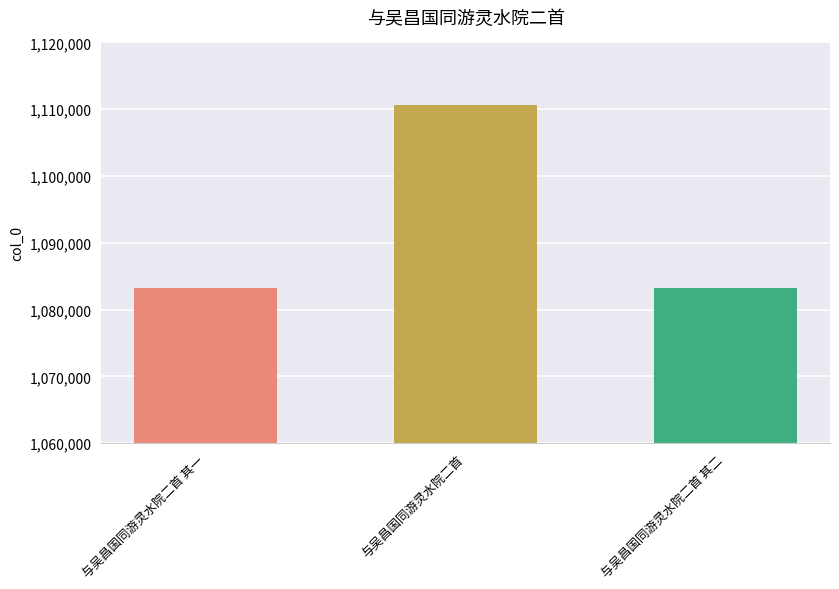

What is the value of the 2nd bar from the left?

1110631